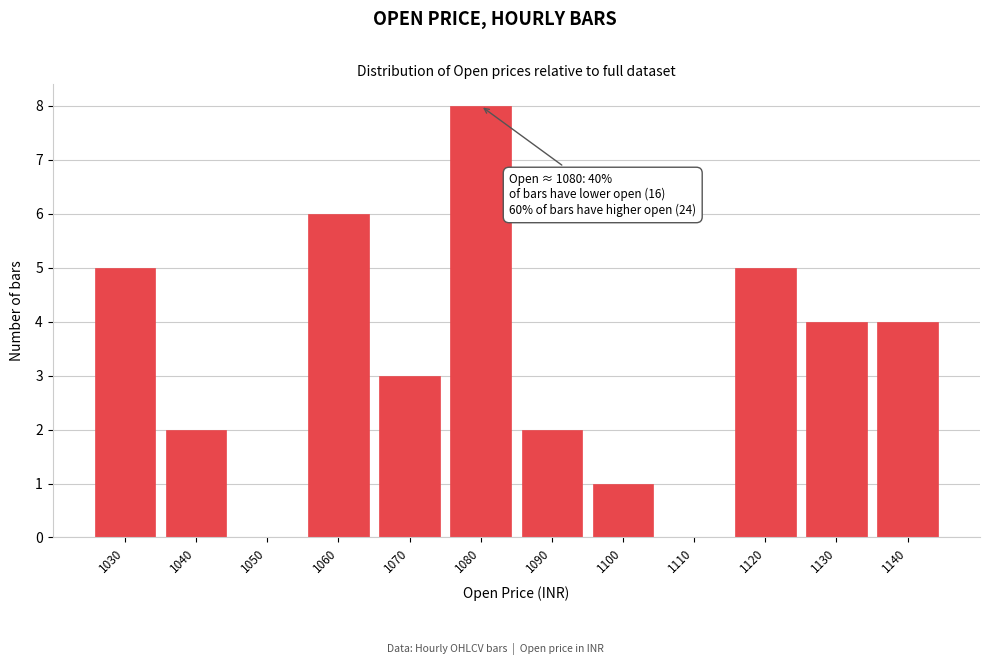

Reading left to right, transcribe all the data shown in this chart.

1030=5	1040=2	1050=0	1060=6	1070=3	1080=8	1090=2	1100=1	1110=0	1120=5	1130=4	1140=4